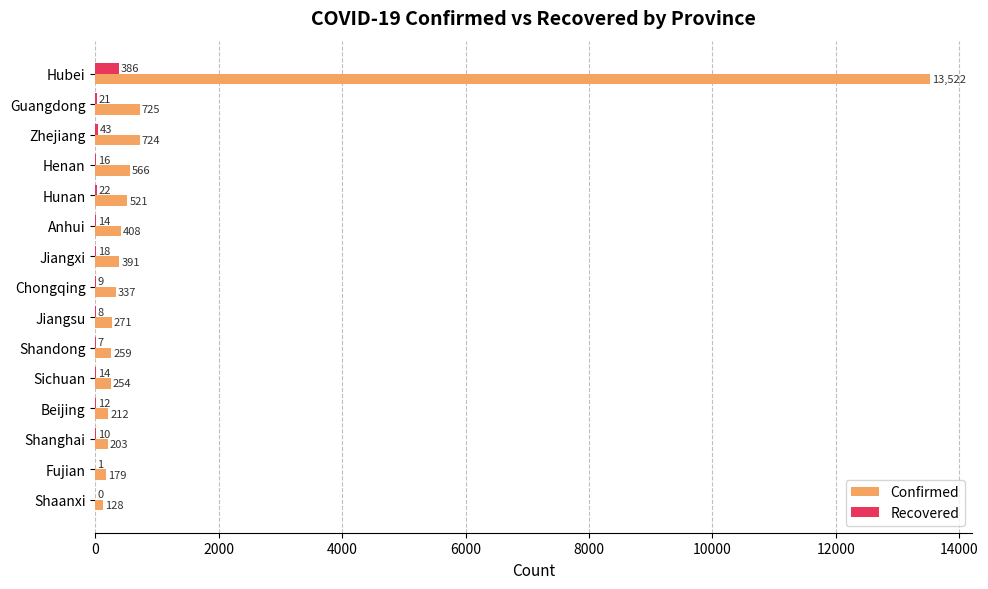

The value of Confirmed at Shanghai is 203. True or false?

True